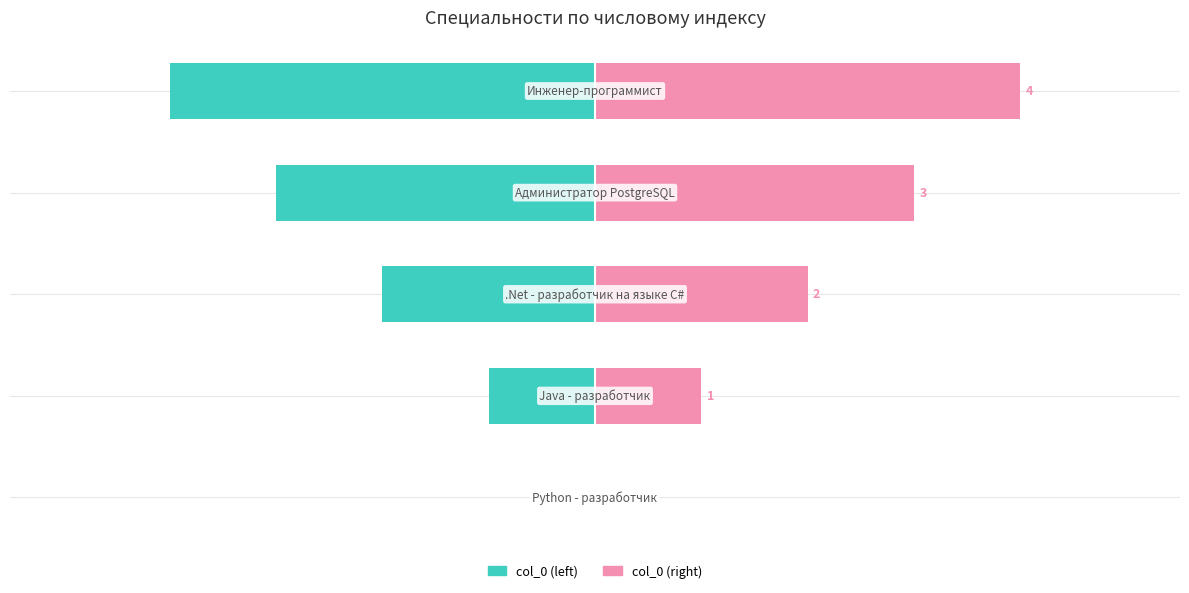

Which series has the widest spread of values?

col_0 (left)